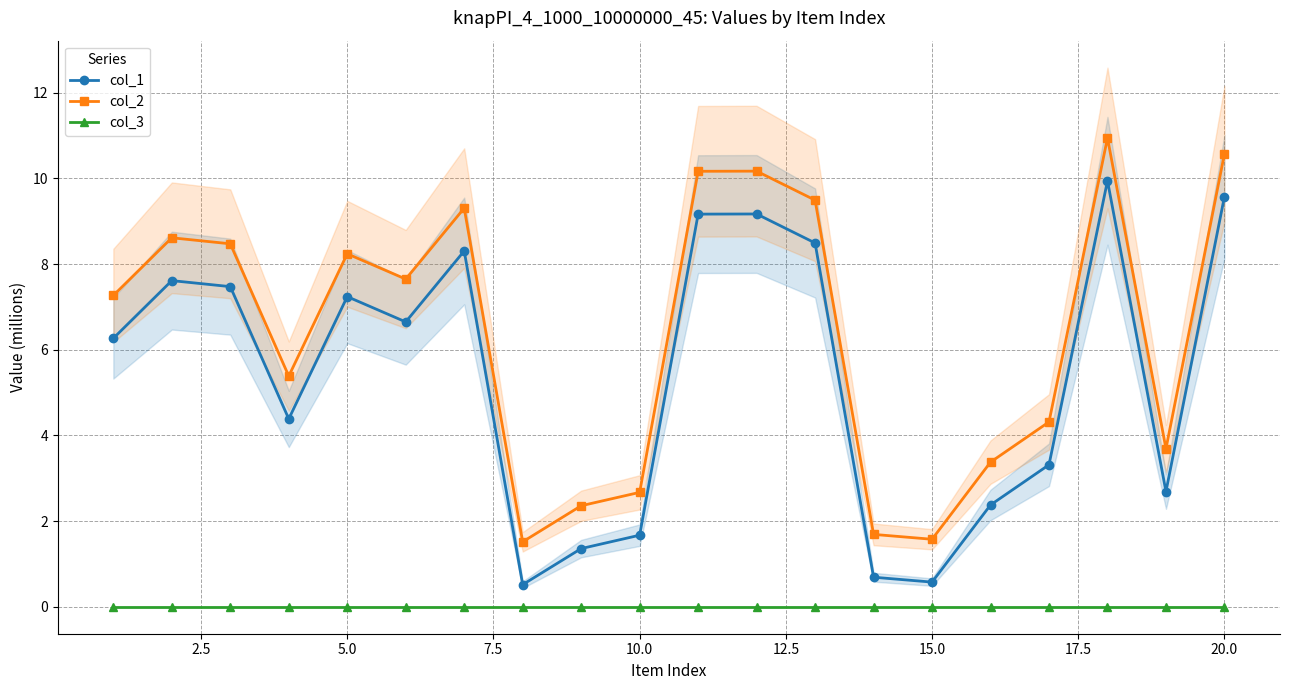

What are all the series names shown in the legend?

col_1, col_2, col_3